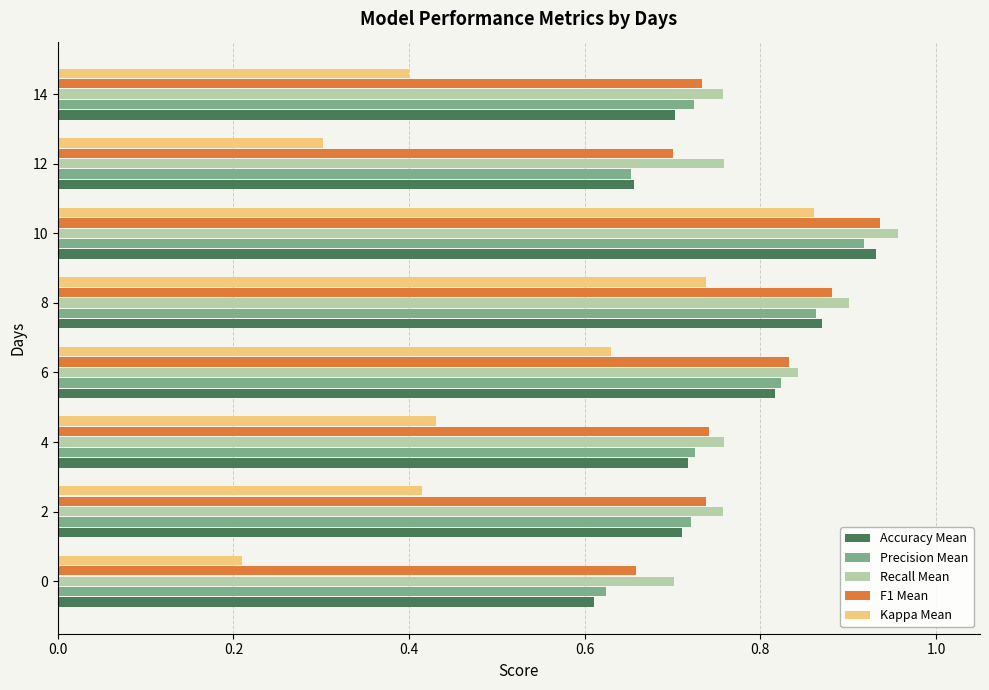

Which series has the widest spread of values?

Kappa Mean